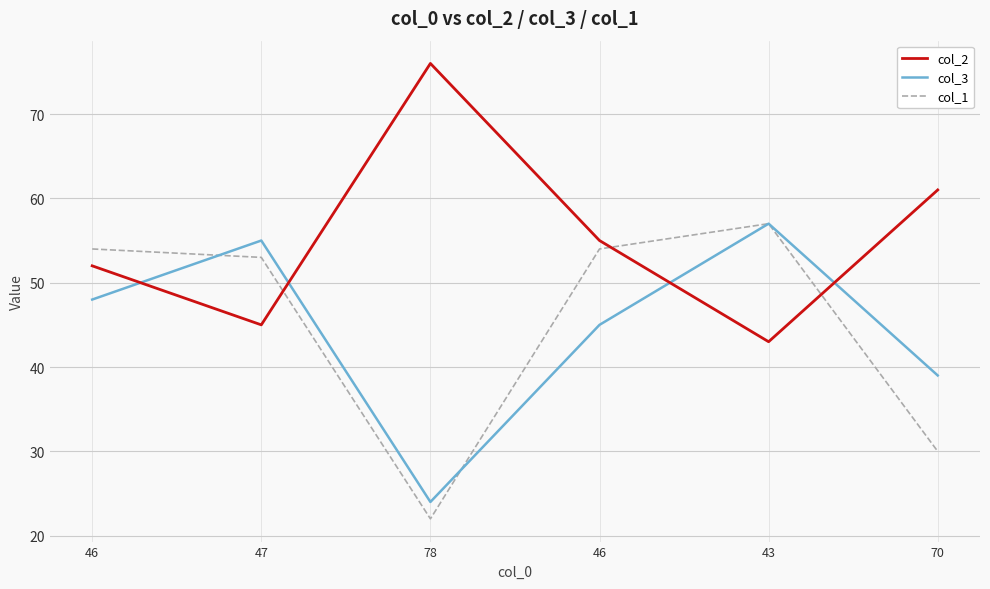

What is the difference between the col_3 values at 46 and 47?

7